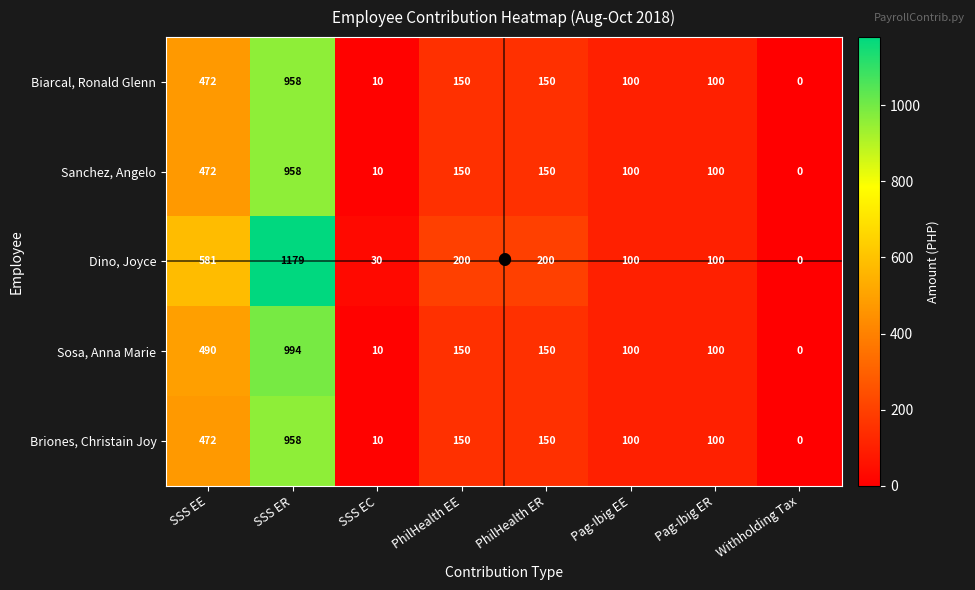

What is the difference between the second highest and minimum values in the Sanchez, Angelo series?

472